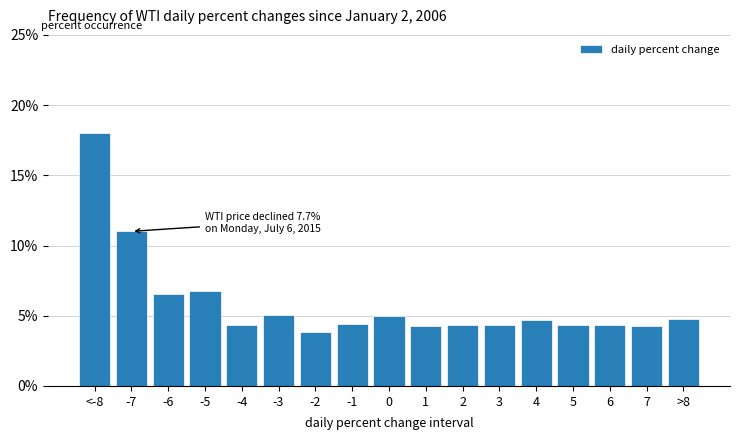

What is the greatest value displayed?

18.0